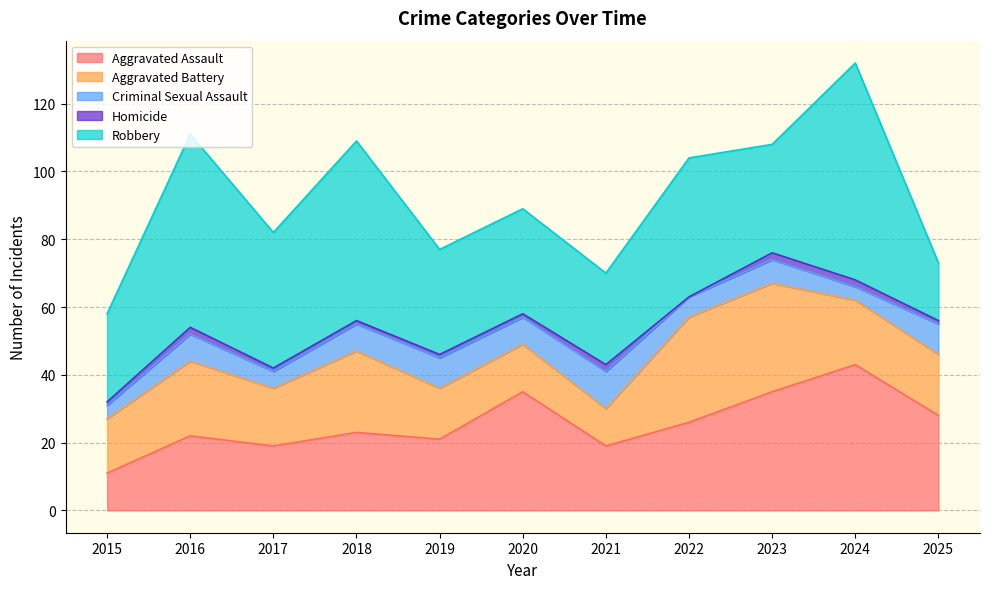

What is the difference between the highest and lowest values at 2015?

25